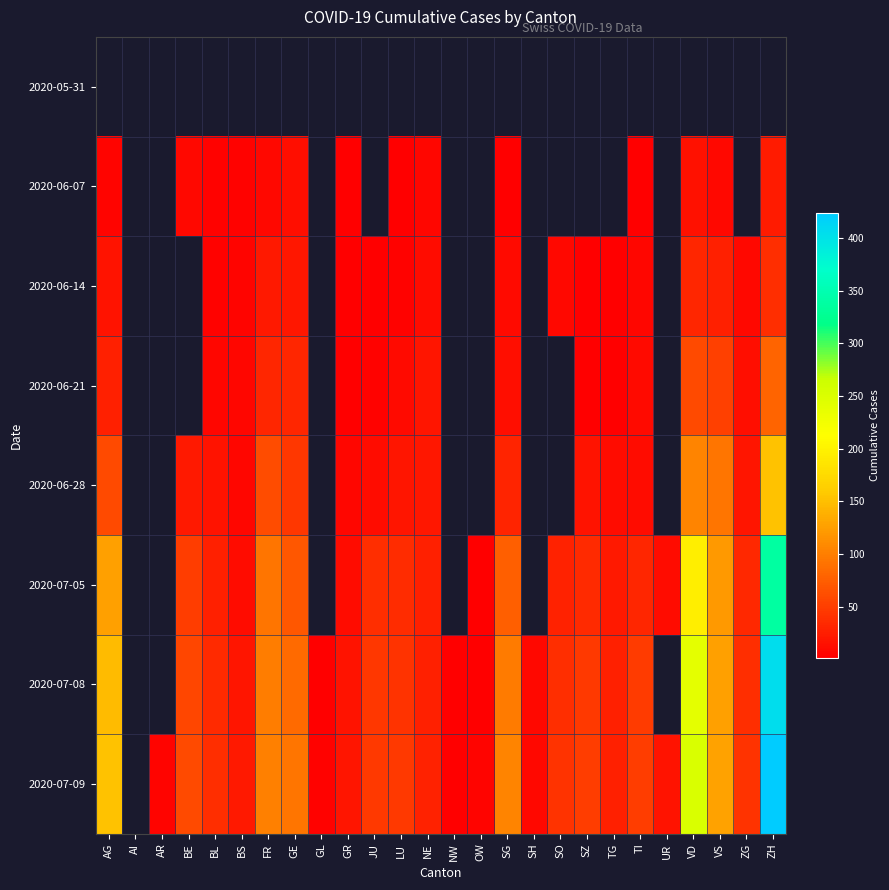

Count the number of data series in this chart.

8